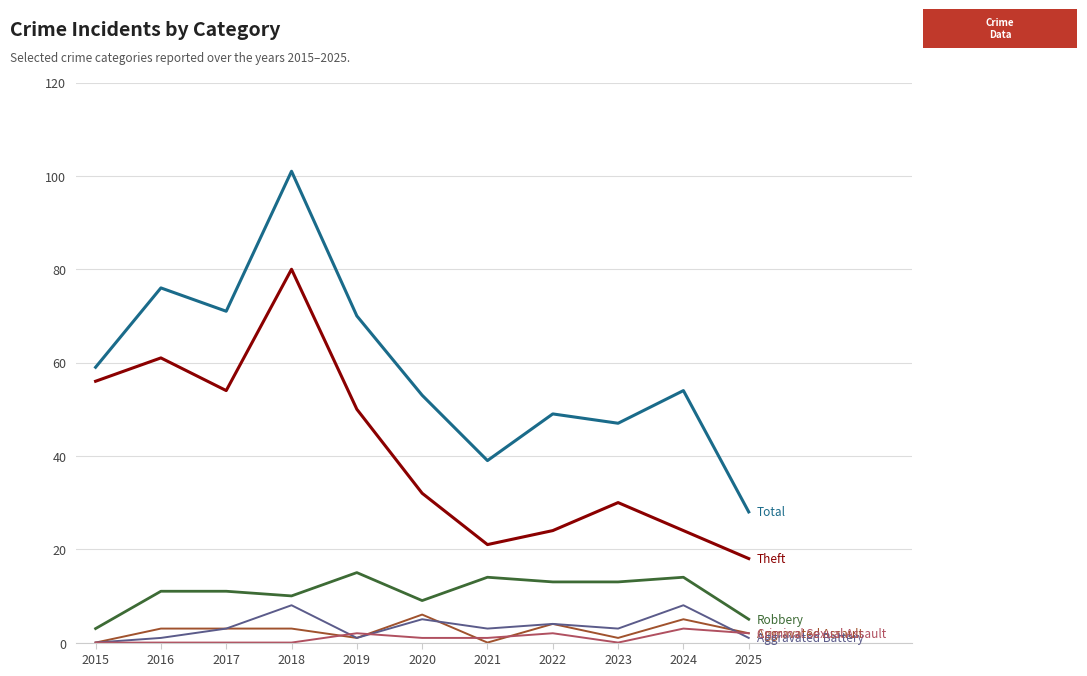

At which category is the sum across all series the highest?

2018